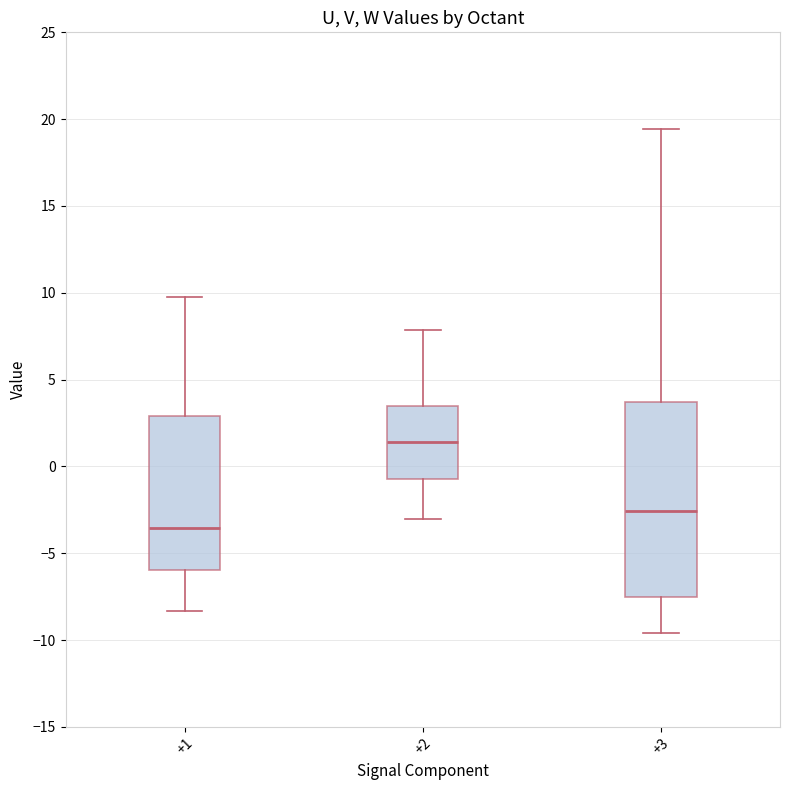

Which box's median line is the lowest?

+1